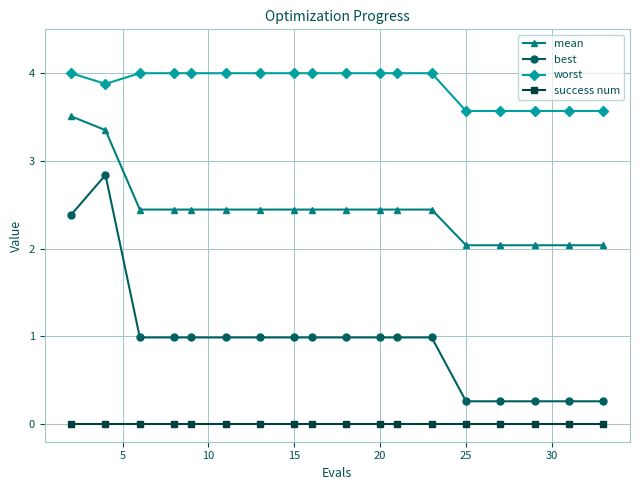

True or false: success num and worst cross at least once.

False